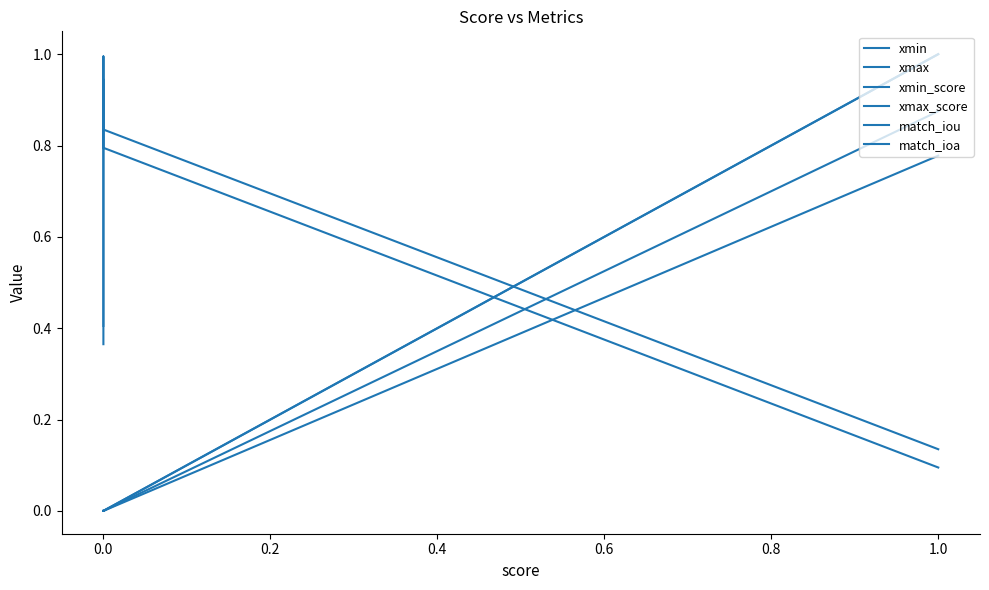

True or false: xmin_score and match_iou intersect in this chart.

False